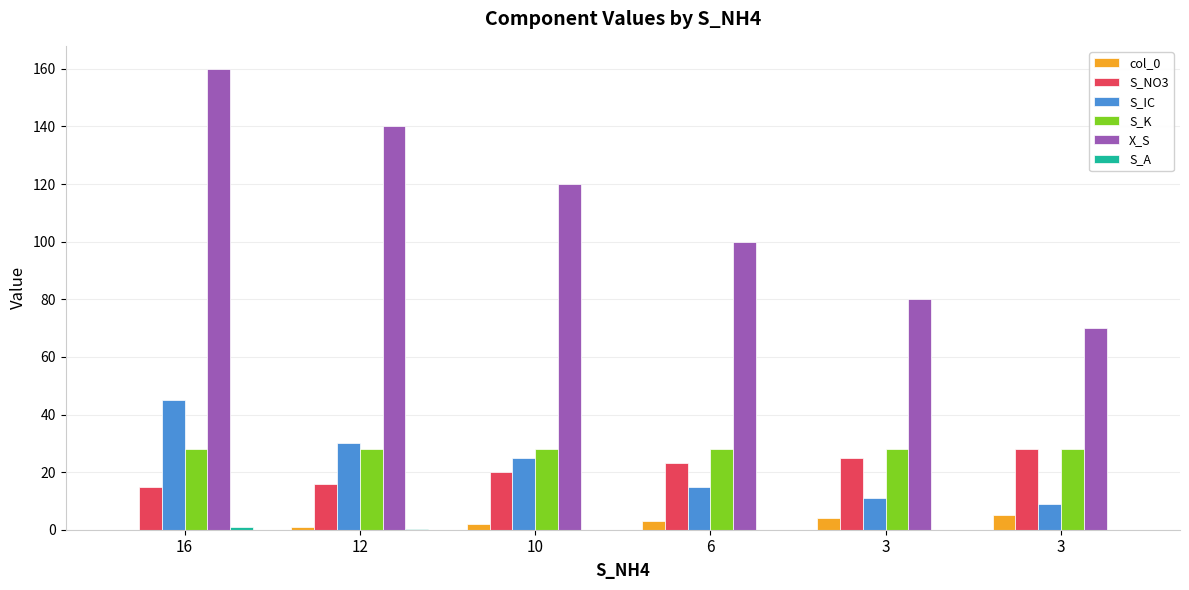

List the labels in order of S_NO3 value, largest first.

3, 3, 6, 10, 12, 16